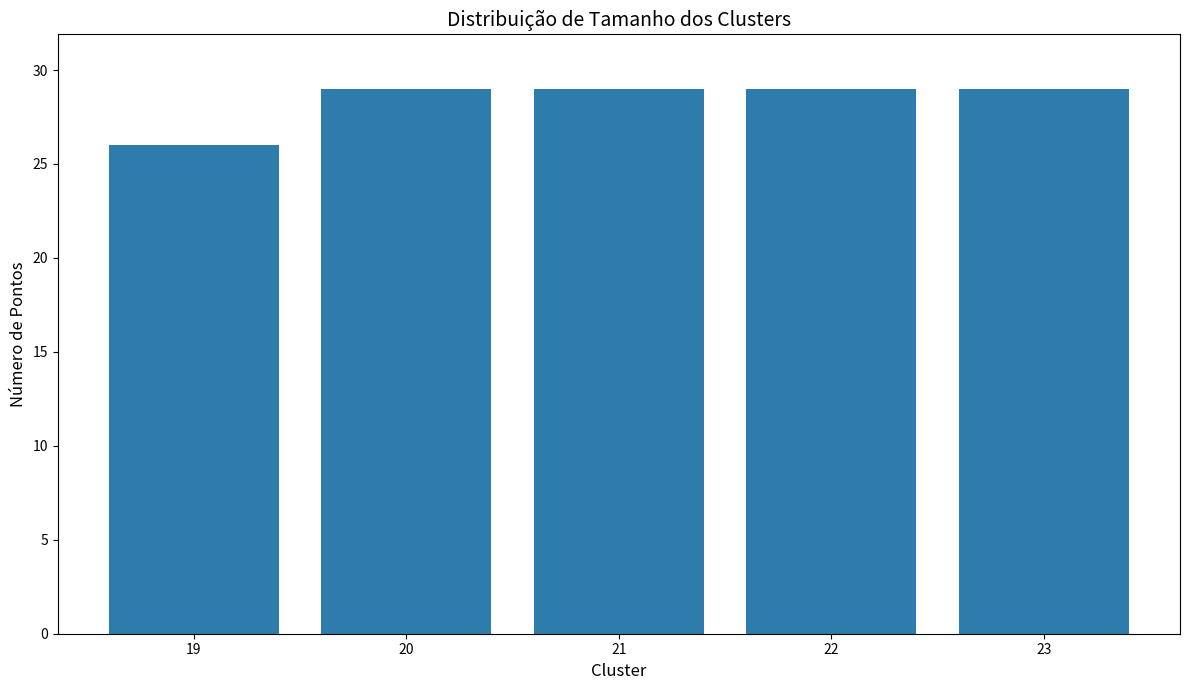

Where is the data nearest to the value 27?

19